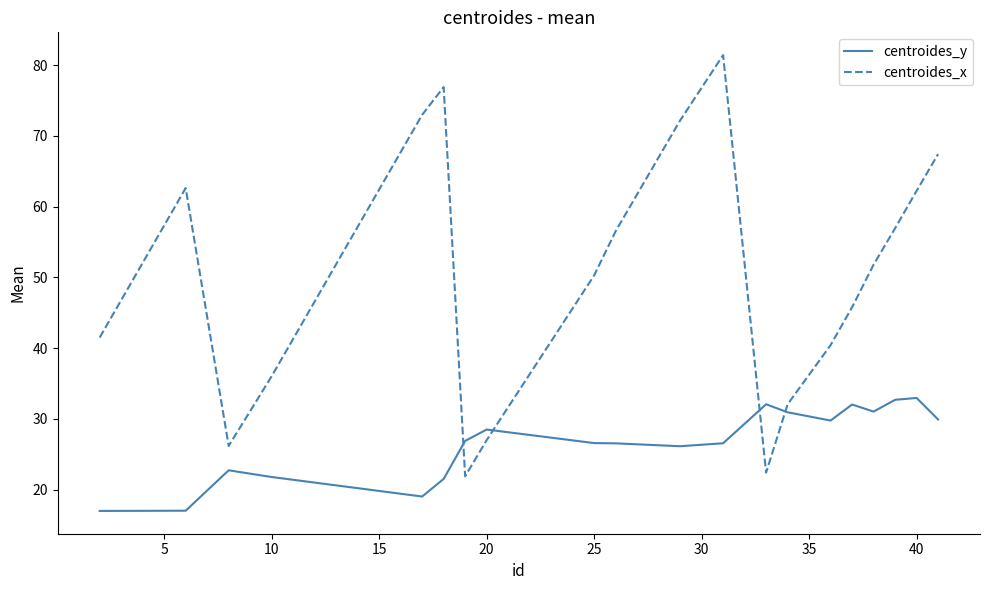

How many times do centroides_y and centroides_x cross each other?

4